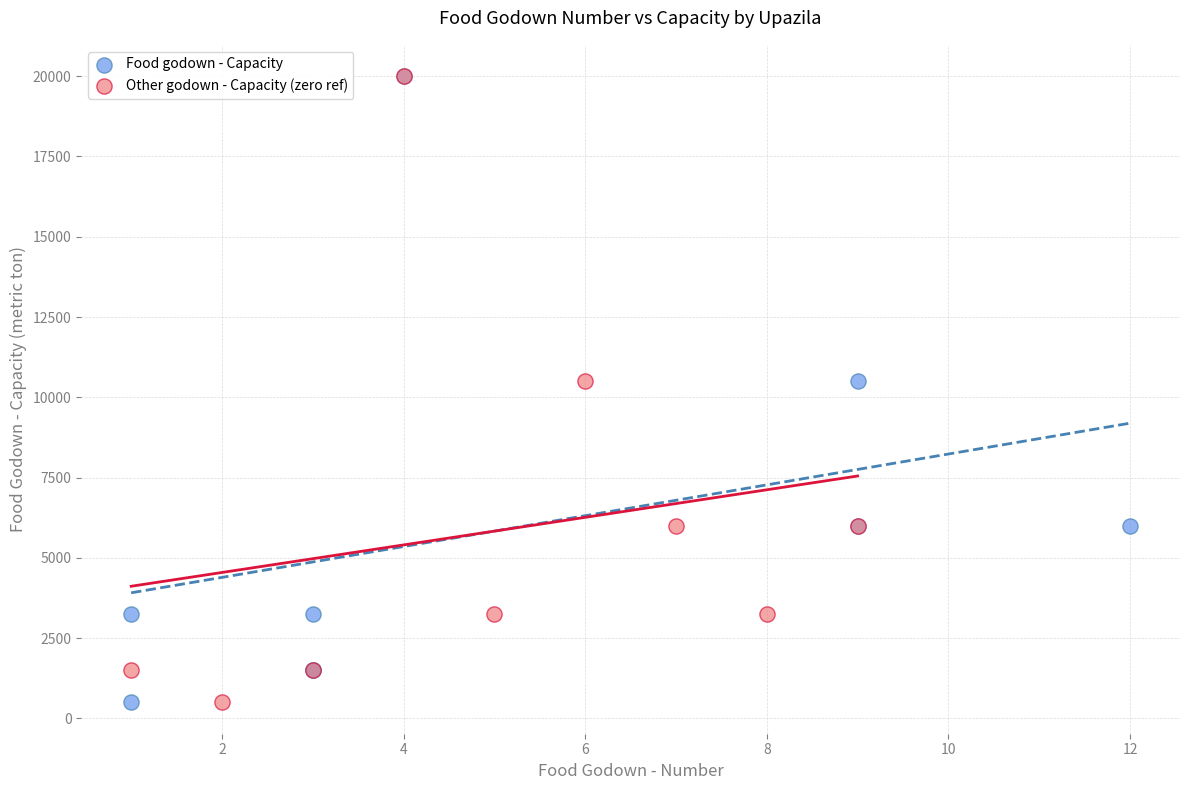

What are all the series names shown in the legend?

Food godown - Capacity, Other godown - Capacity (zero ref)